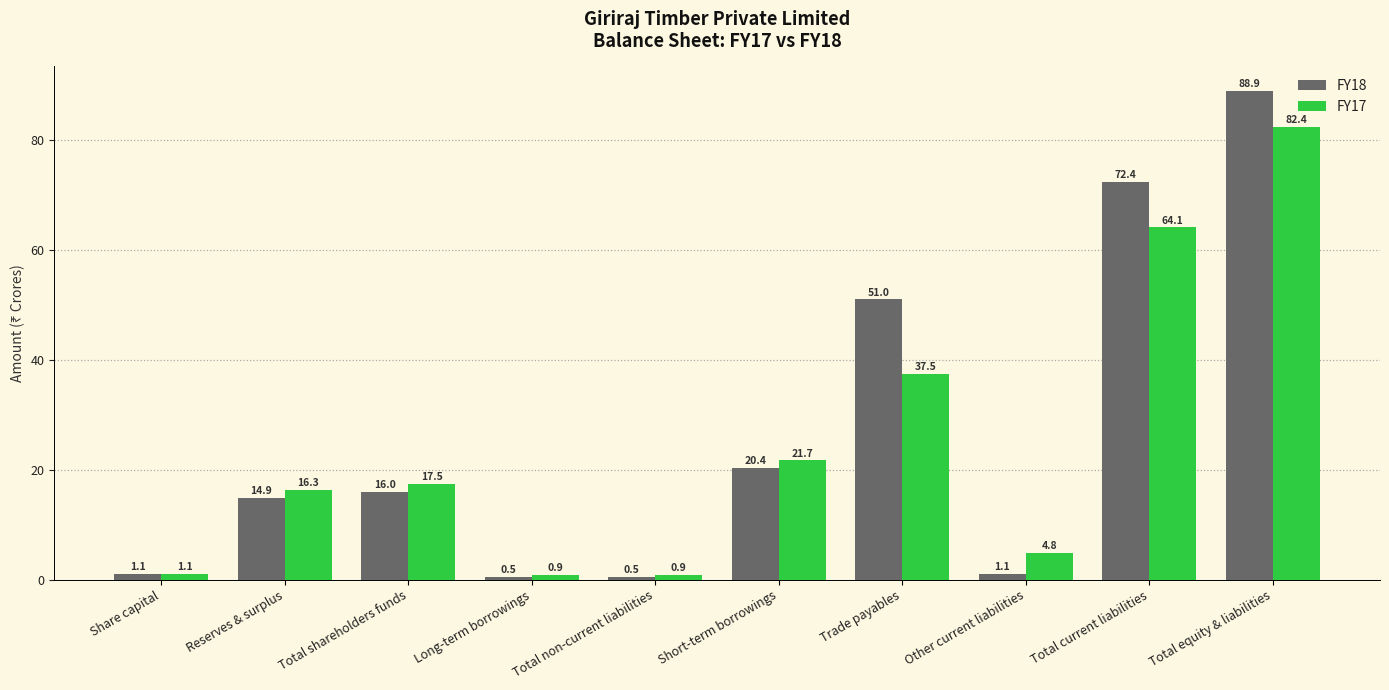

Does the chart contain any negative values?

No